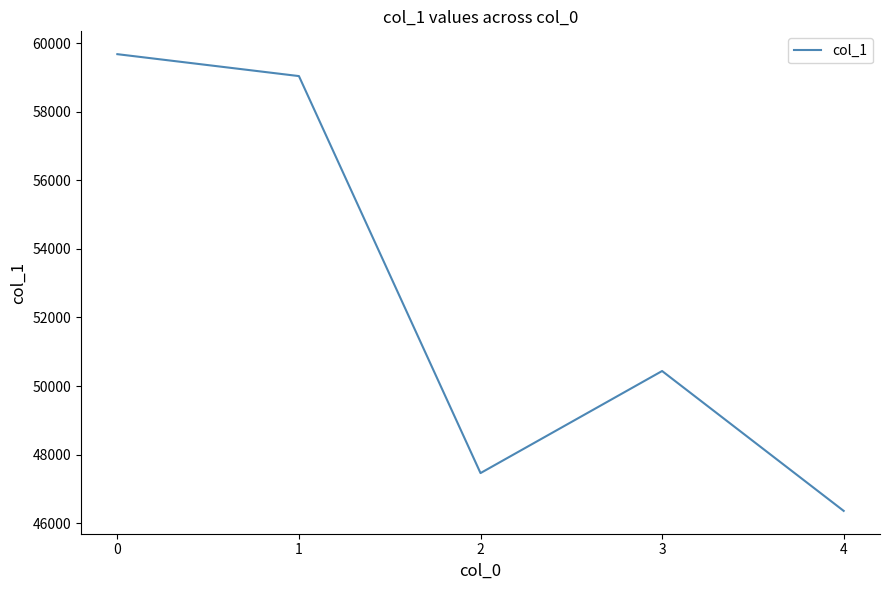

Reading left to right, list all the values displayed in this chart.

0=59676	1=59037	2=47462	3=50438	4=46360